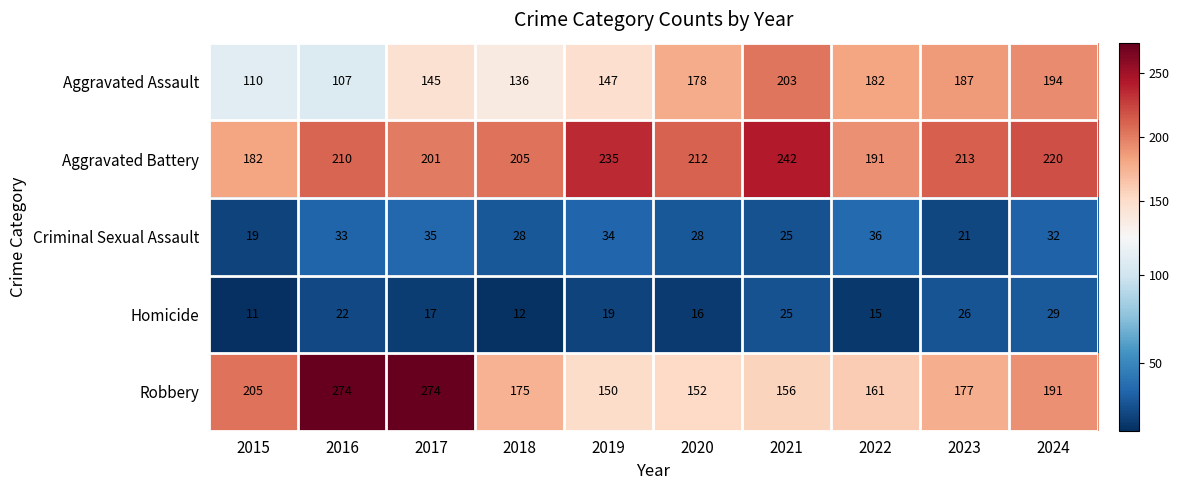

What is the highest value of the Aggravated Battery series?

242